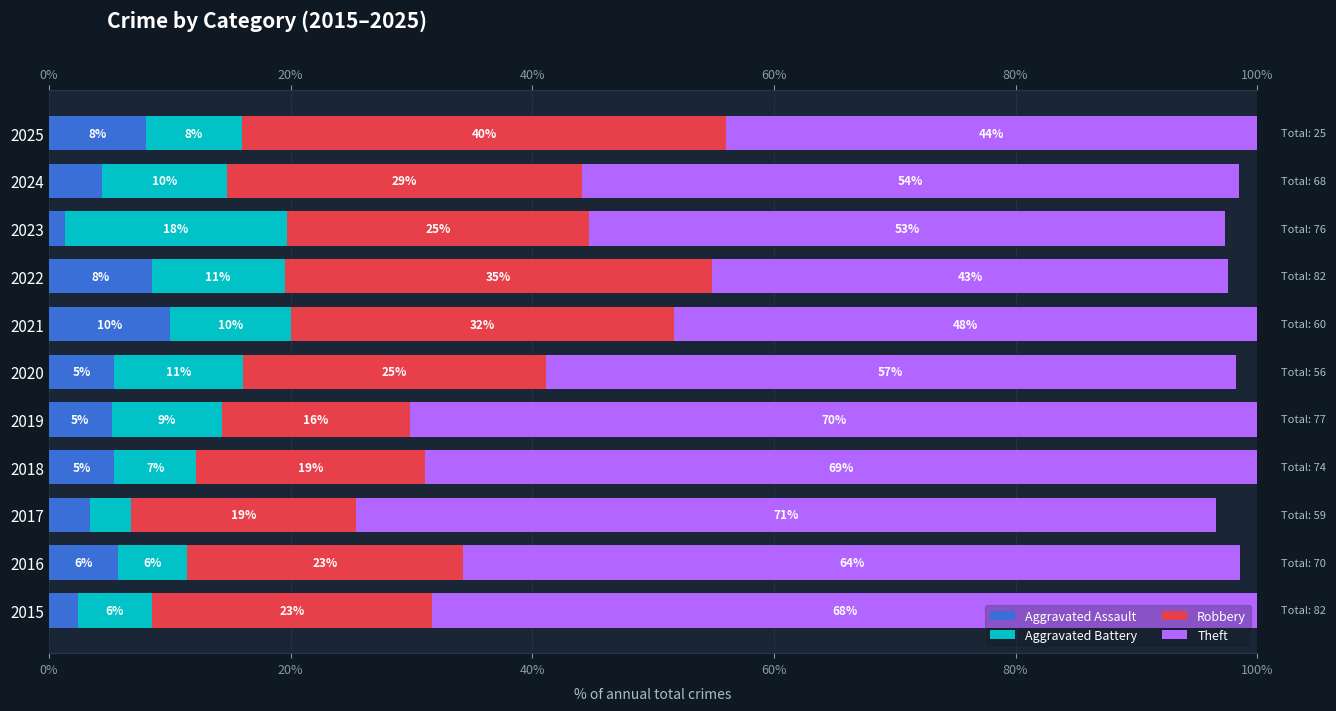

What are all the series names shown in the legend?

Aggravated Assault, Aggravated Battery, Robbery, Theft